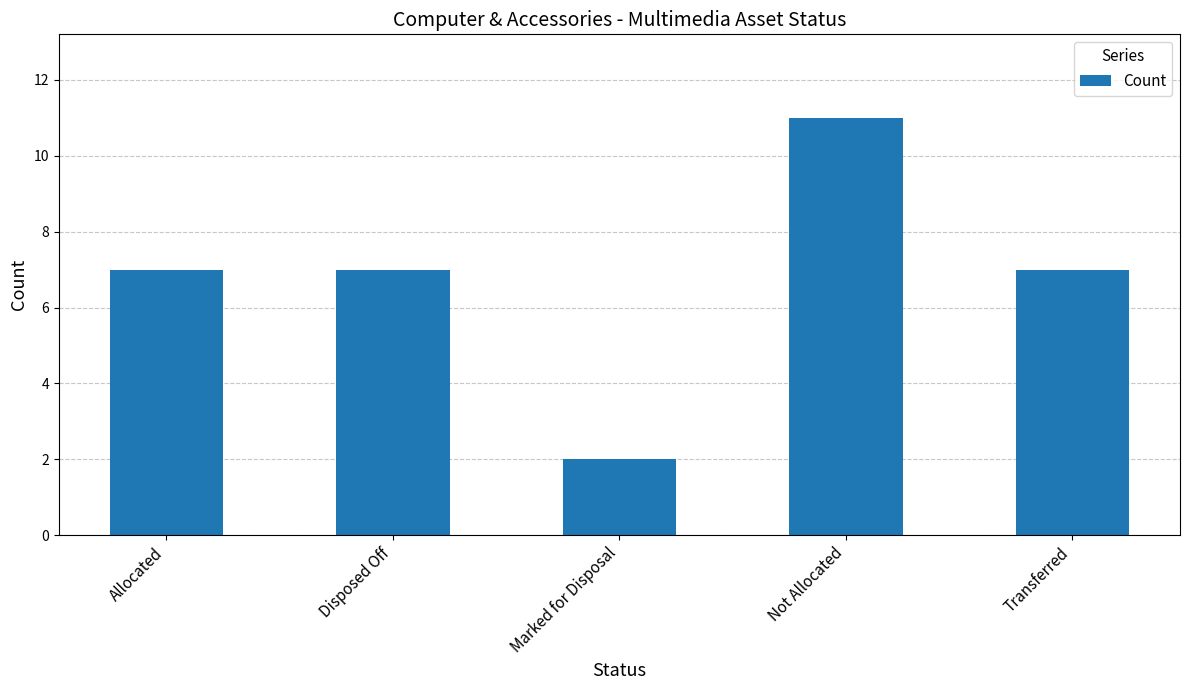

Read the value at Transferred.

7